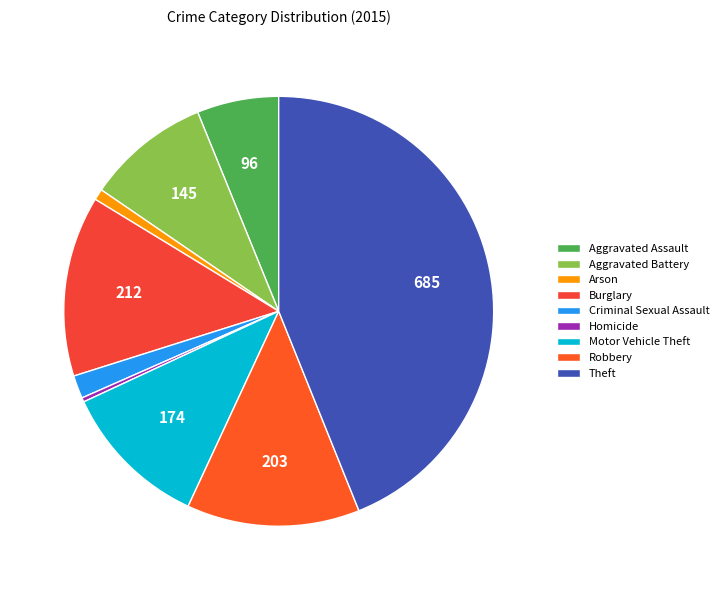

True or false: Motor Vehicle Theft accounts for 11% of the total.

True